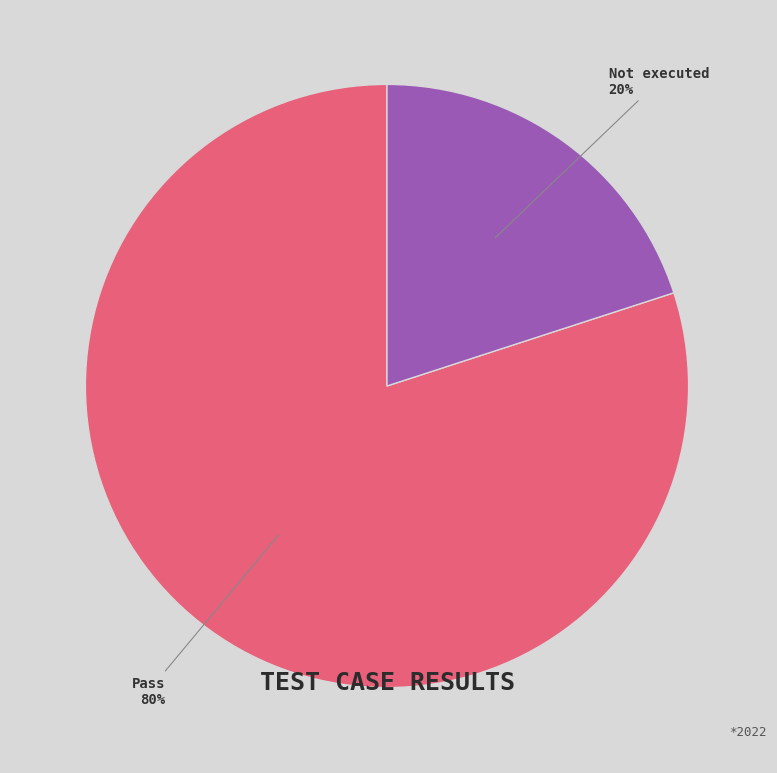

To the nearest percent, what is the average slice percentage?

50%